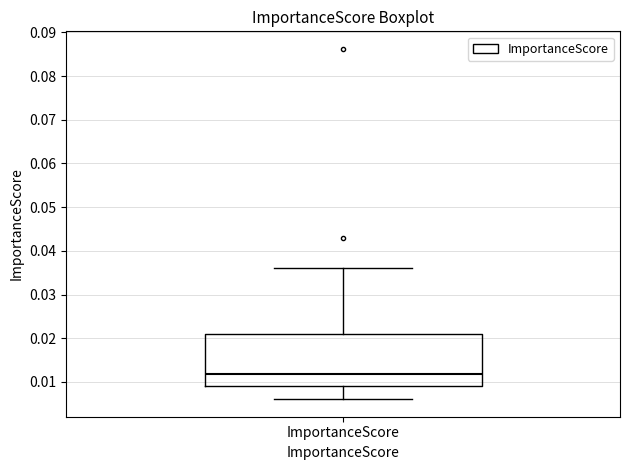

Transcribe this box plot: give where the median line is, the range the box spans, and where the two whiskers end, as read against the y-axis. The values are not printed on the chart, so give them approximately, as read against the axis.

median 0.012, box 0.009 to 0.021, whiskers 0.006 to 0.036